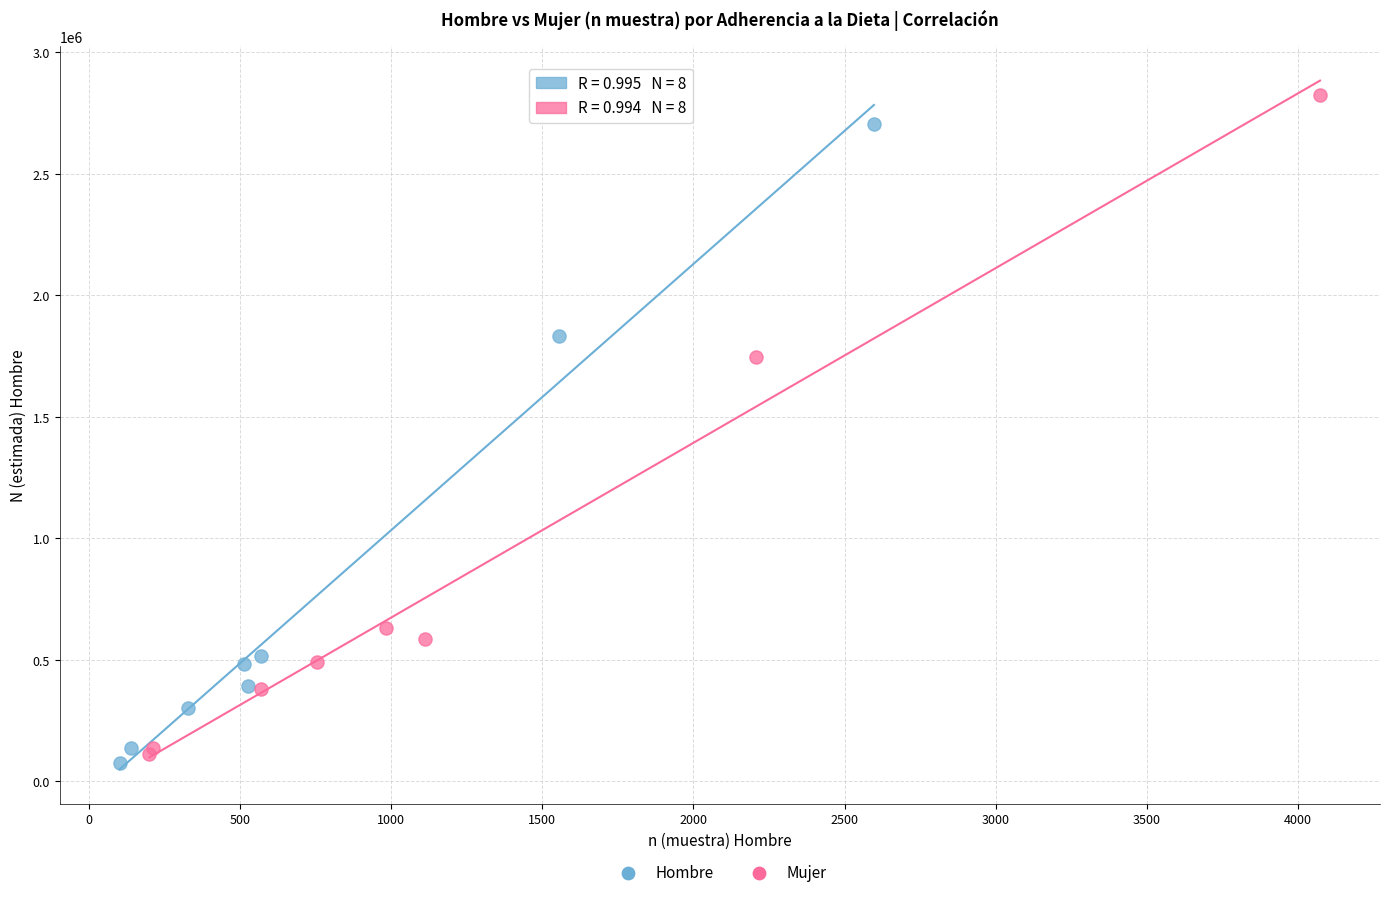

Which series contains the lowest Y value?

Hombre